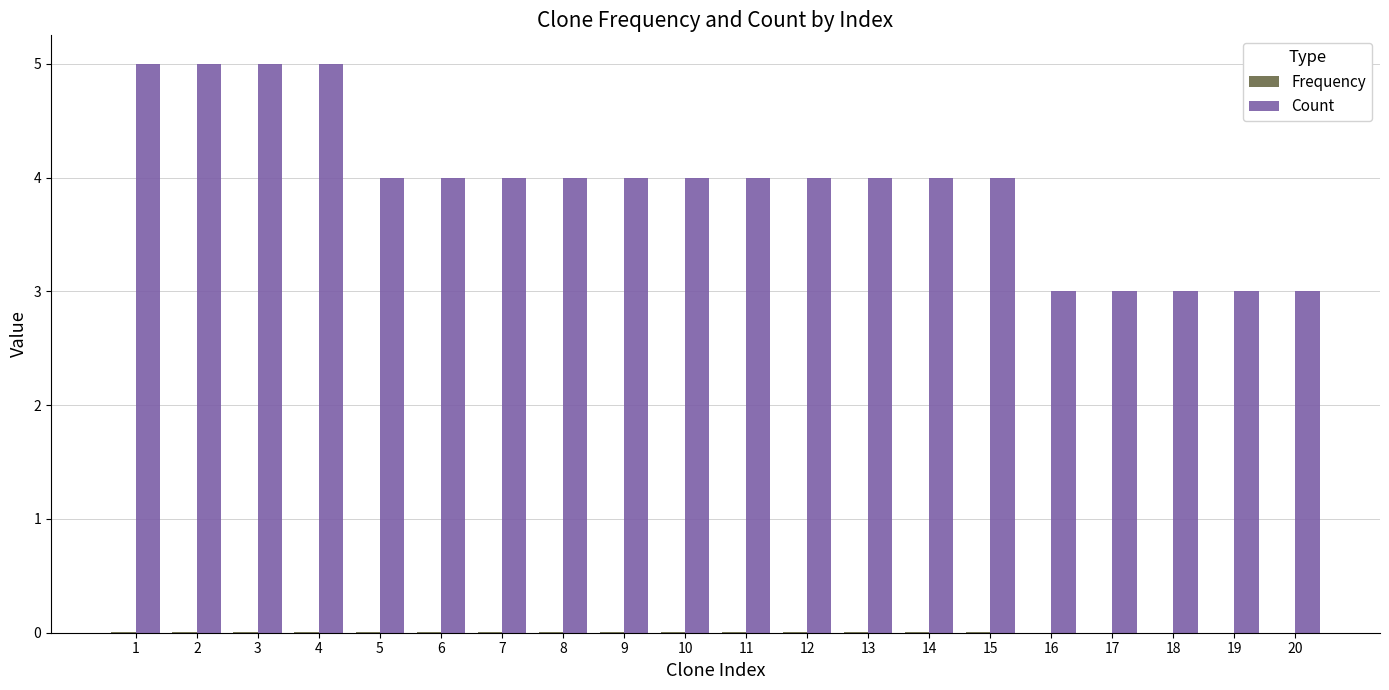

How many Count values are between 4 and 5?

15